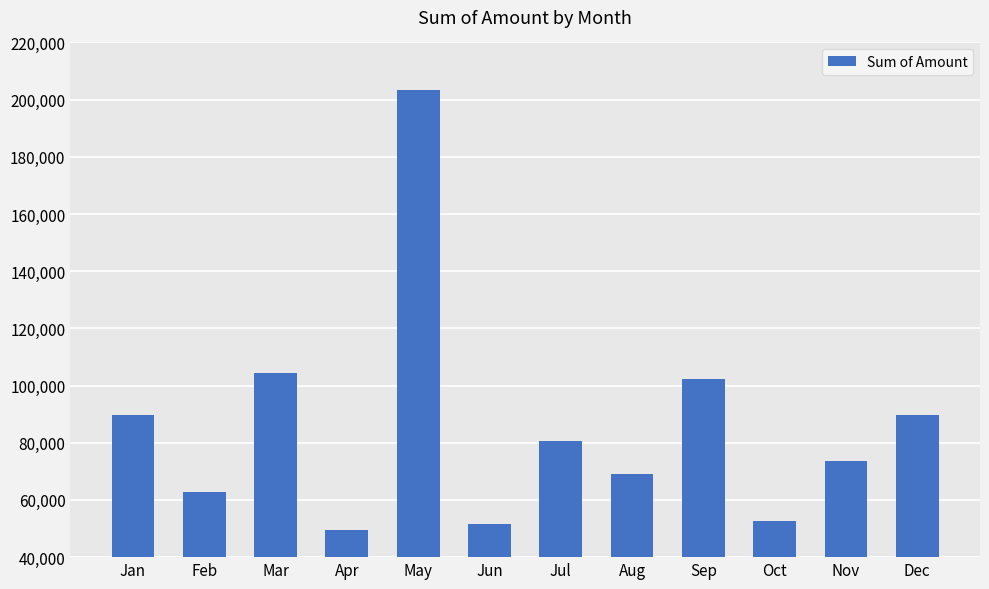

Count the number of categories in the chart.

12